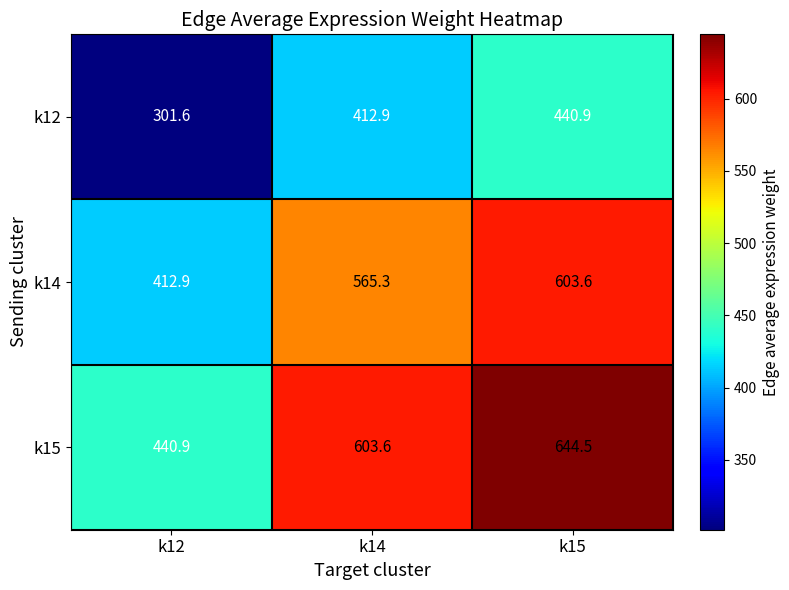

Where does the k14 series first go above 565?

k14